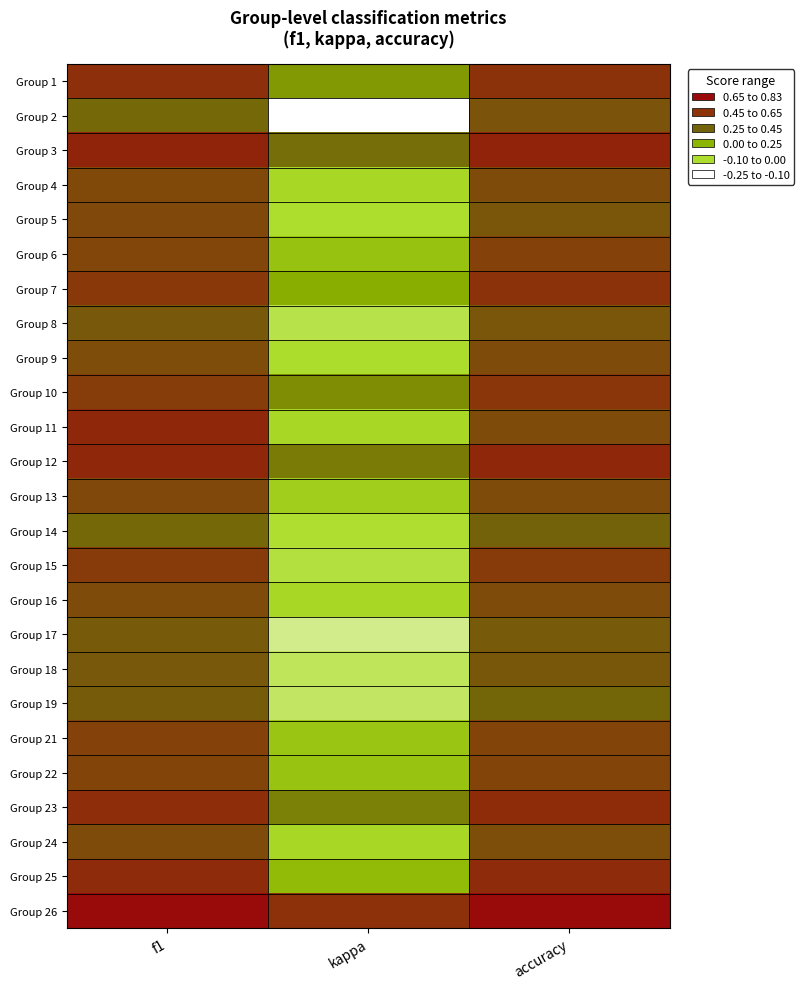

What is the minimum value shown in the chart?

-0.2